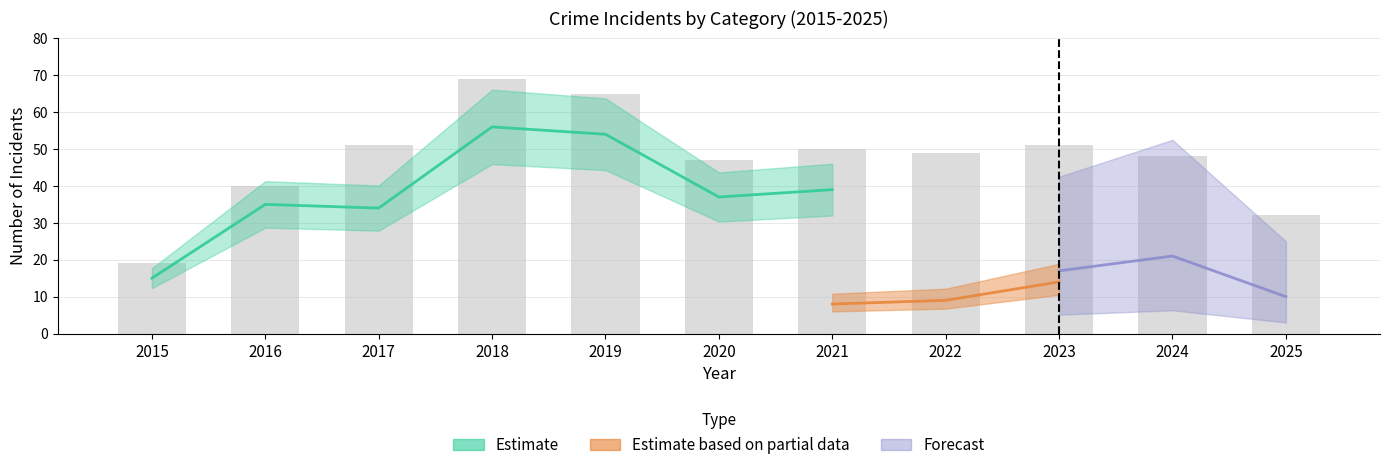

What is the minimum value shown in the chart?

19